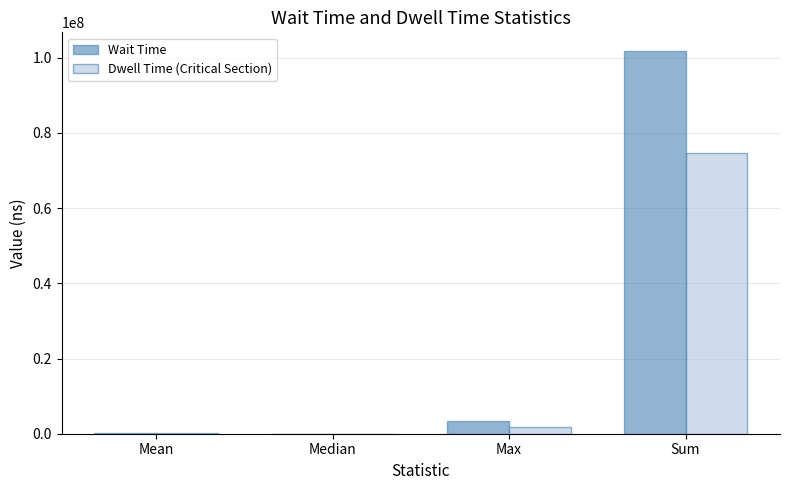

At which label does Dwell Time (Critical Section) reach its peak?

Sum